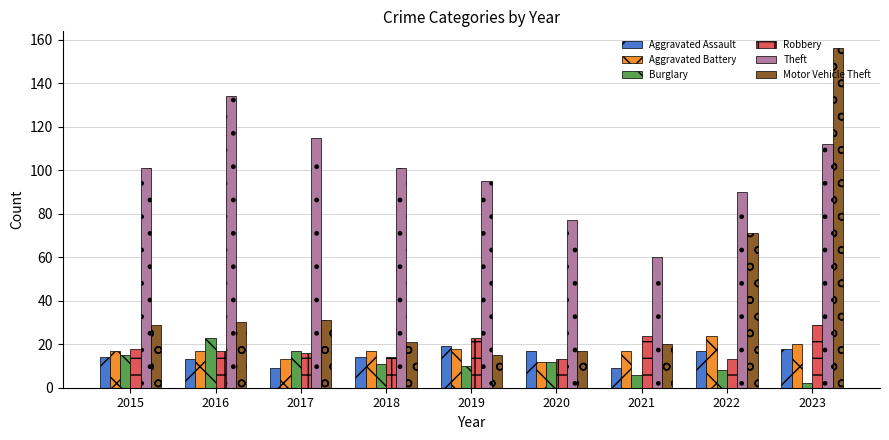

At how many categories does at least one series exceed 110?

3